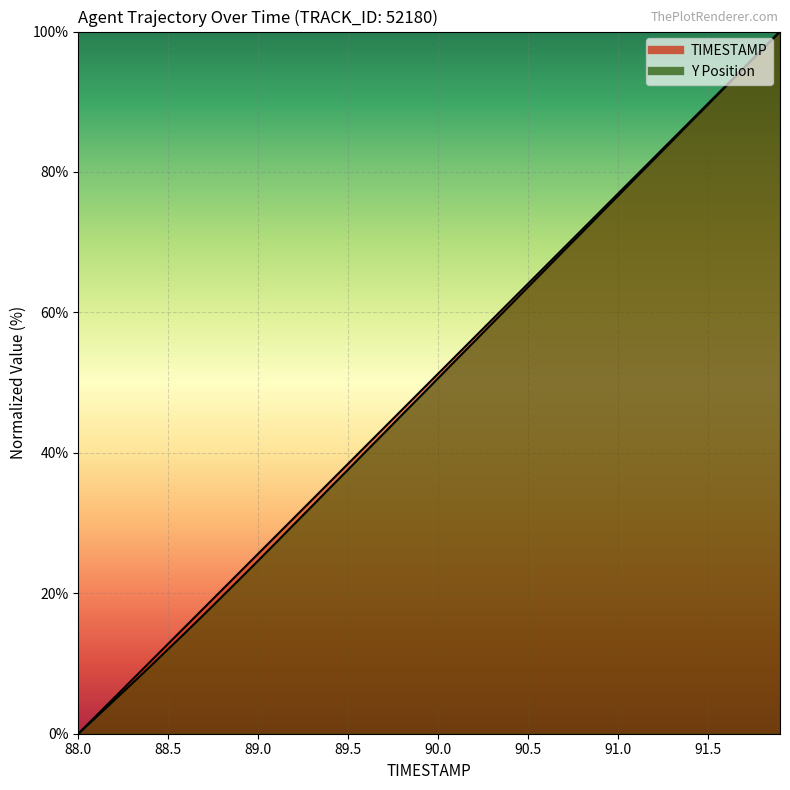

At which category does the chart reach its peak across all series?

91.9